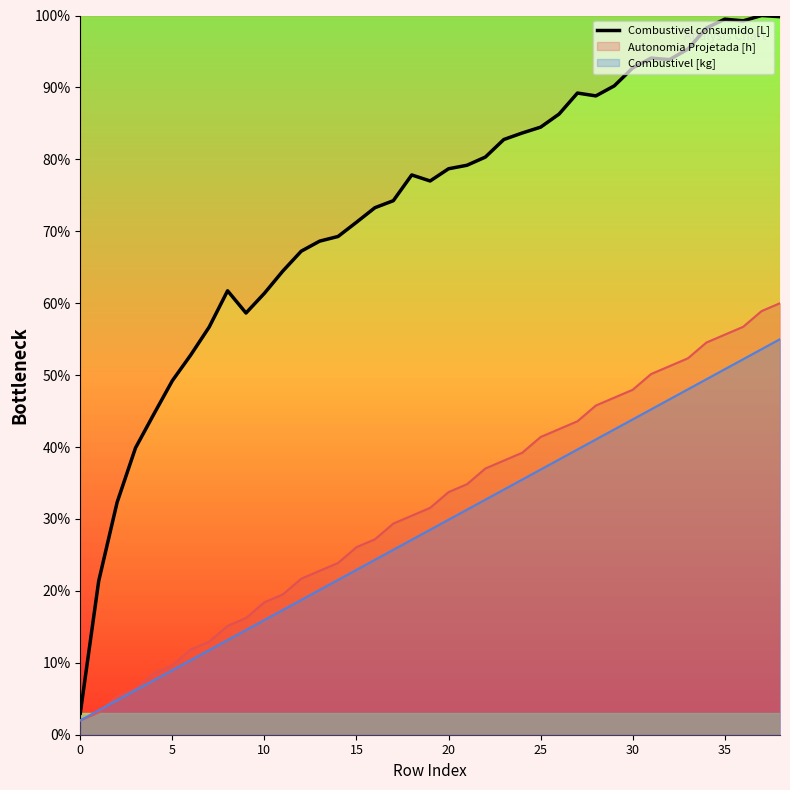

What is the change in value from 15 to 34?

+27.0